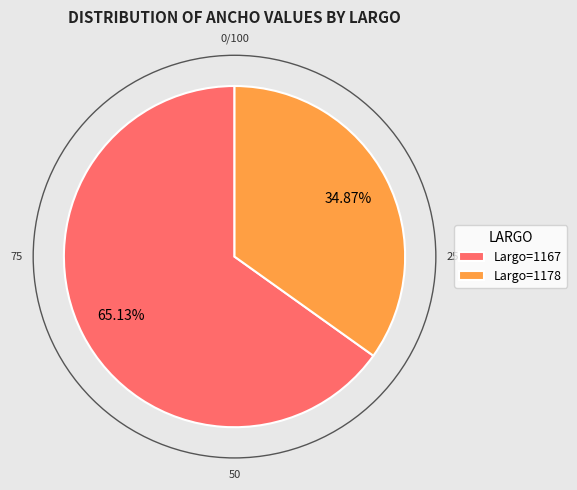

To the nearest percent, what is the difference between the largest and smallest slice percentages?

30%